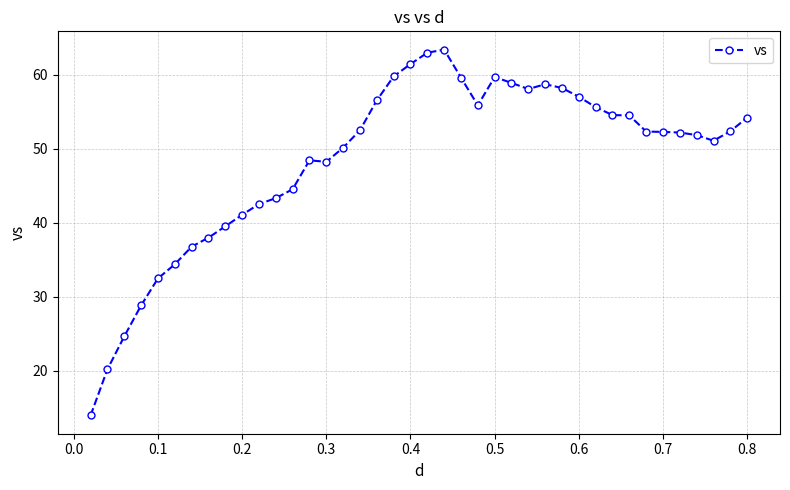

What is the value of the 10th point from the left?

41.1